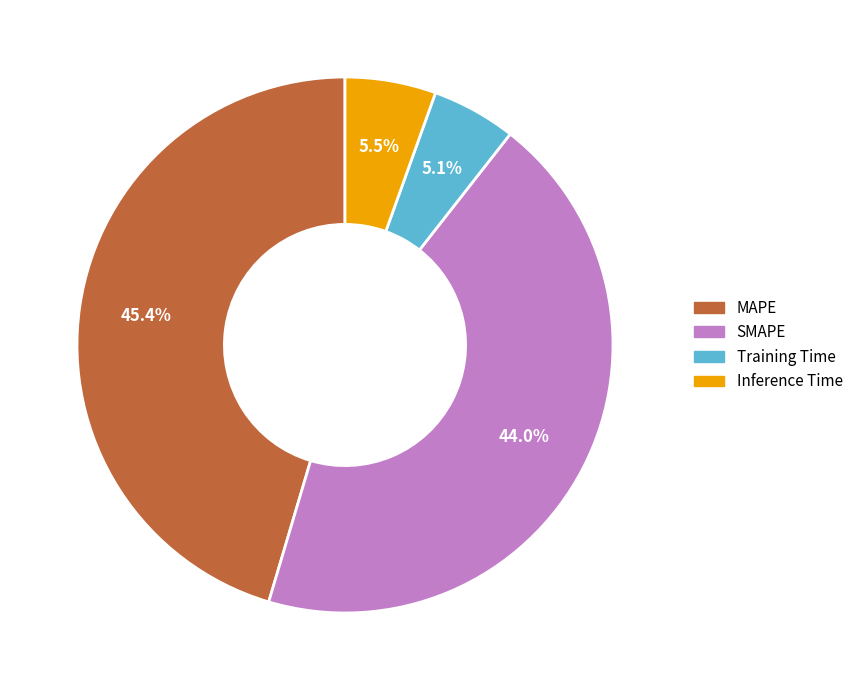

Do MAPE and SMAPE together represent more than half of the pie?

Yes